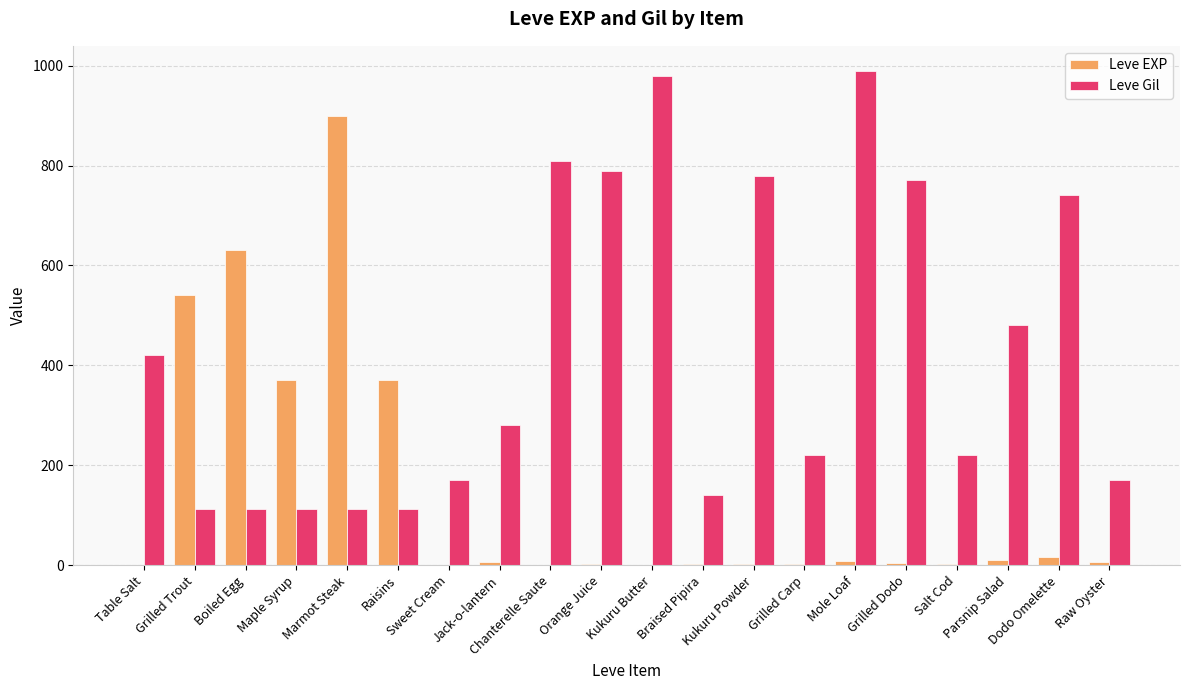

Which series has the widest spread of values?

Leve EXP